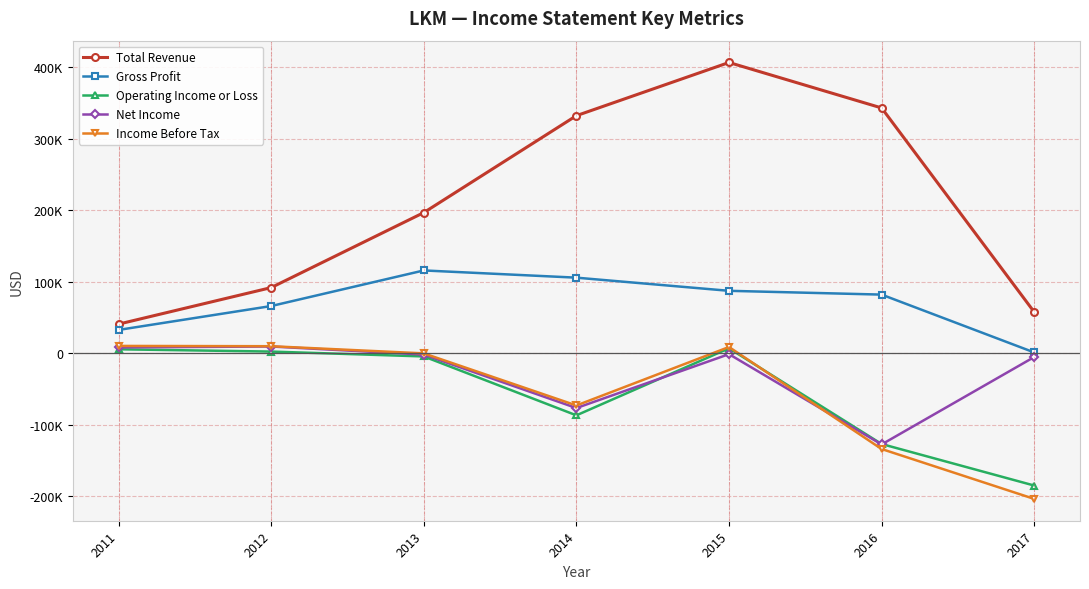

Is this an area chart (filled region under the line)?

No